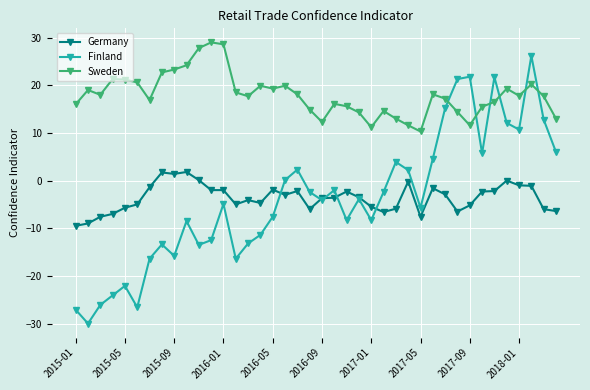

What is the smallest value displayed?

-30.0